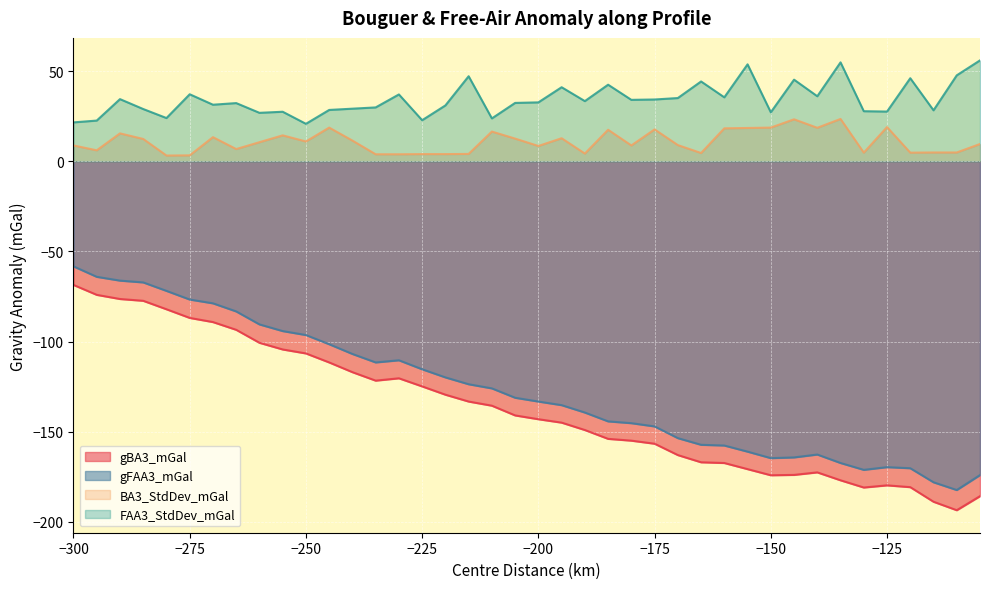

What are all the series names shown in the legend?

gBA3_mGal, gFAA3_mGal, BA3_StdDev_mGal, FAA3_StdDev_mGal